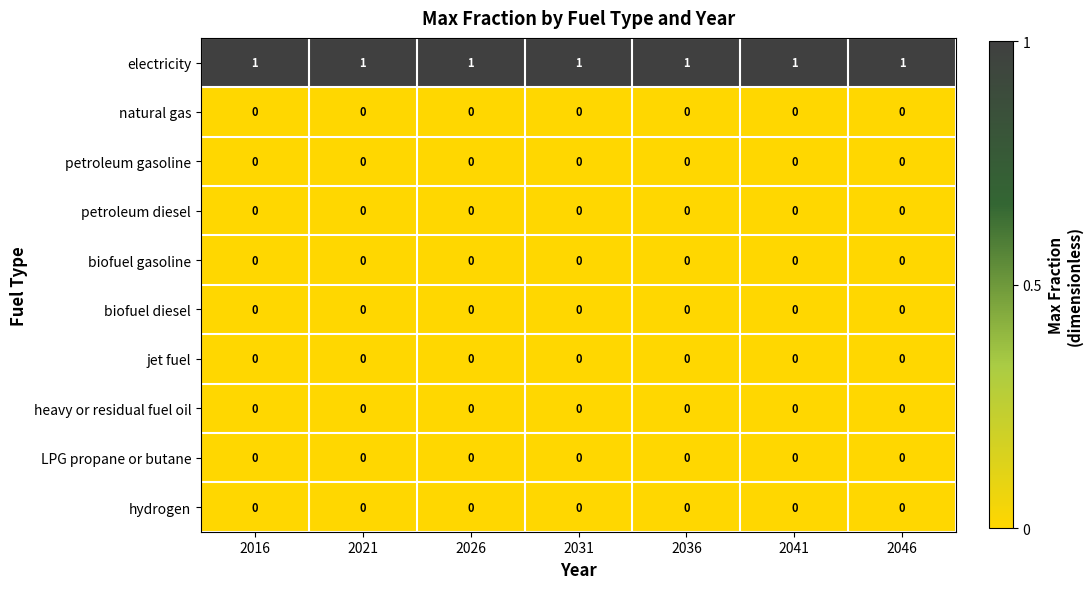

The petroleum diesel series shows 0 at 2046. True or false?

True